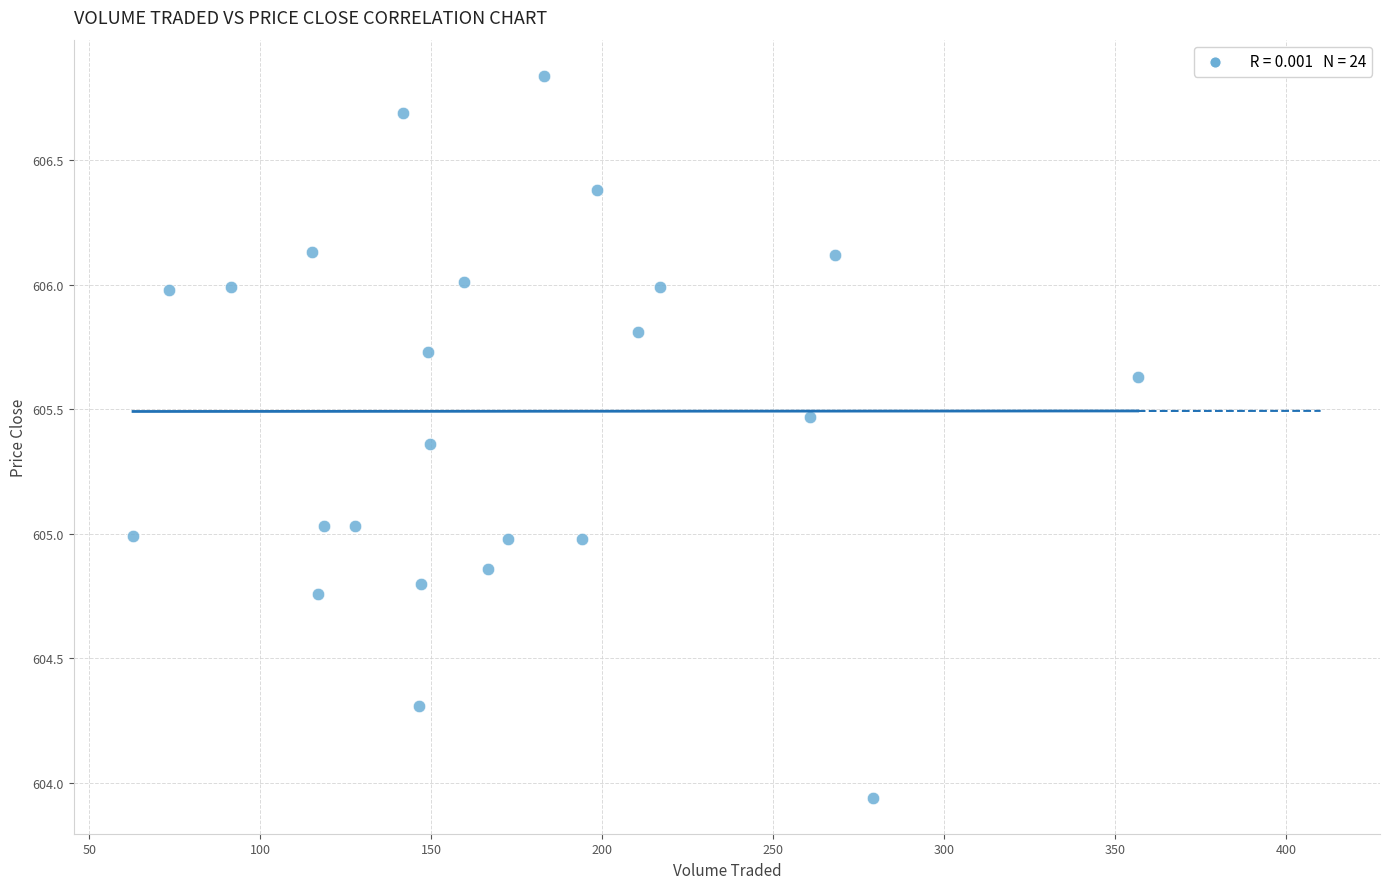

What is the range of X values (max minus min)?

293.9